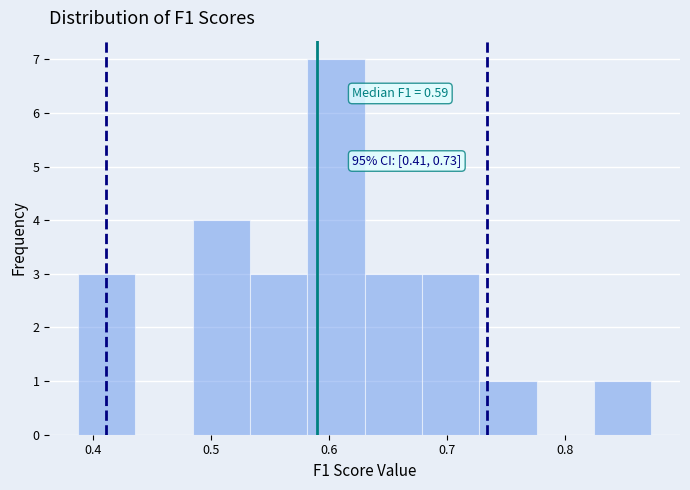

Over which range of the x-axis is the bar tallest?

0.58 to 0.63